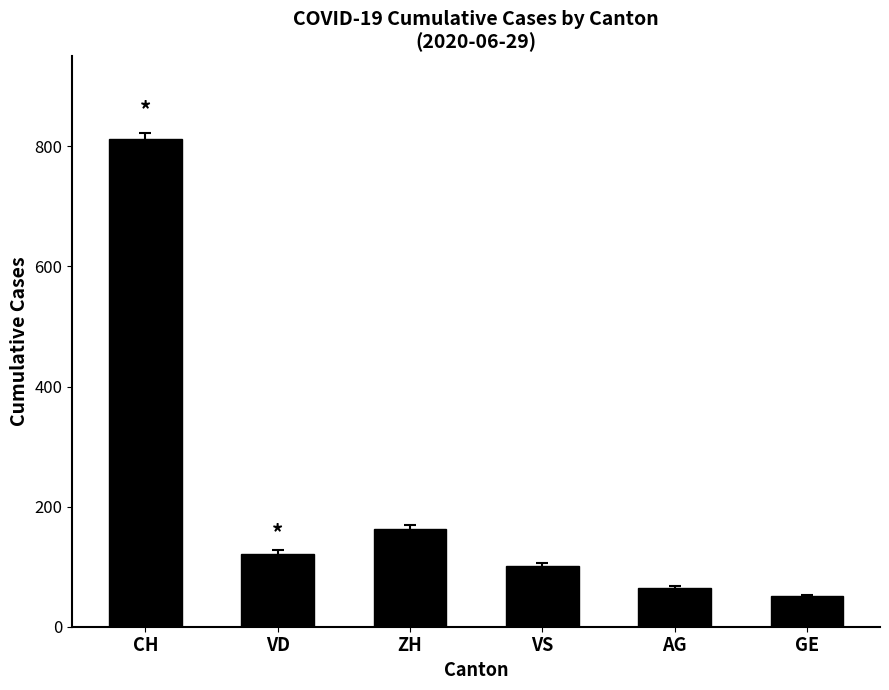

How many data points does each series have?

6